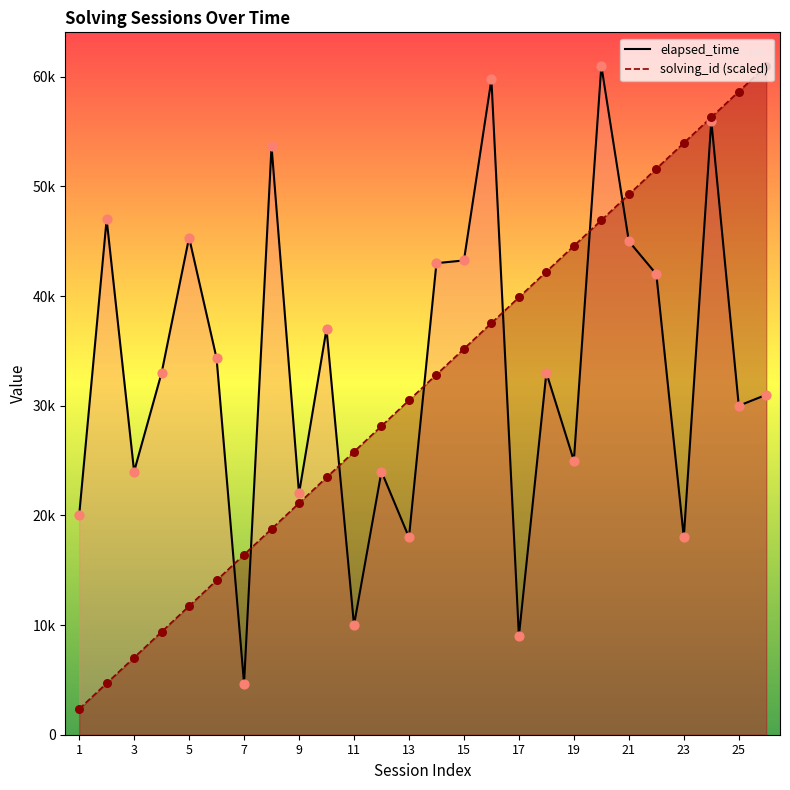

Which series has the largest Y range (max minus min)?

solving_id_line